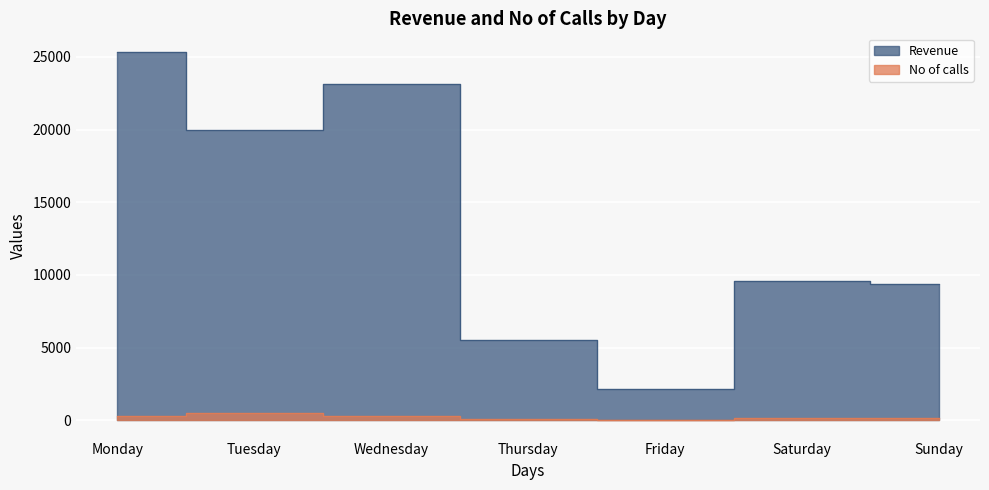

What is the spread (max minus min) of values at Tuesday?

19500